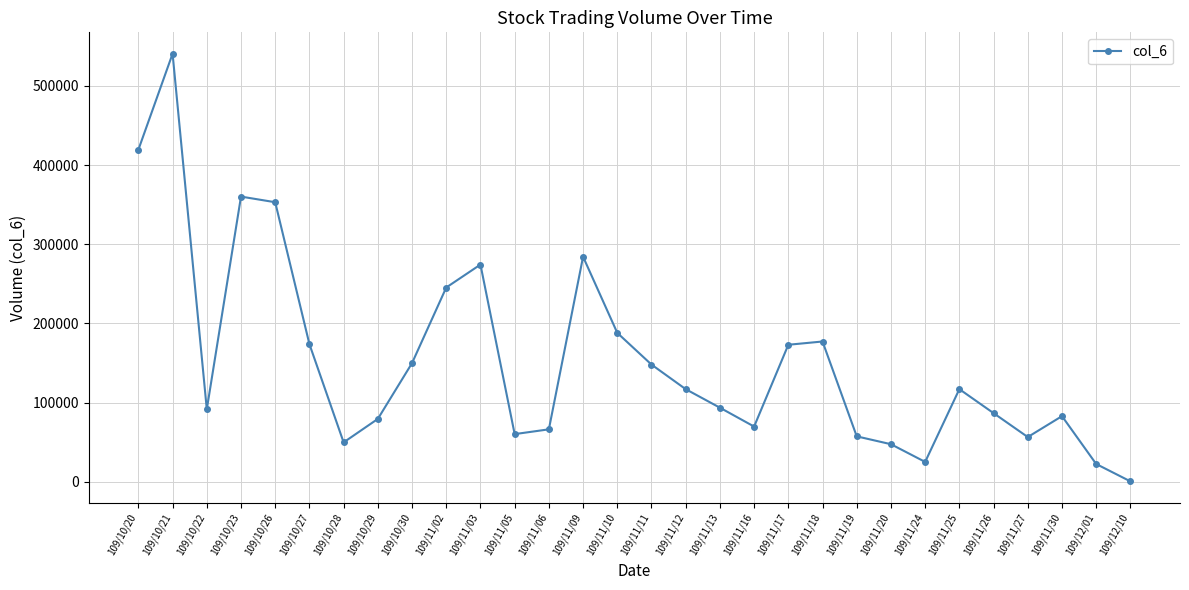

What is the maximum value shown in the chart?

540590